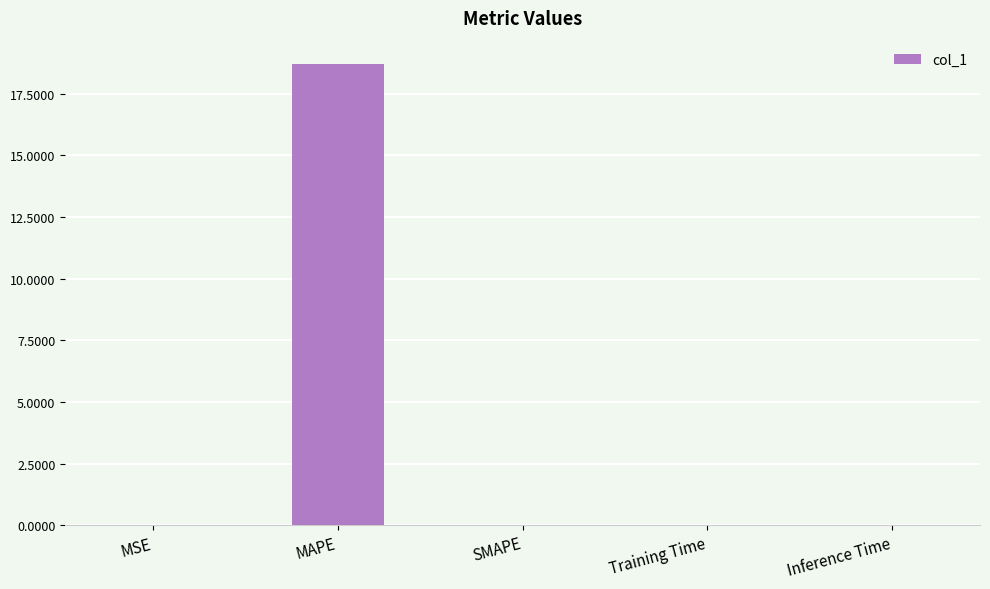

The value at SMAPE is 0.0. True or false?

True